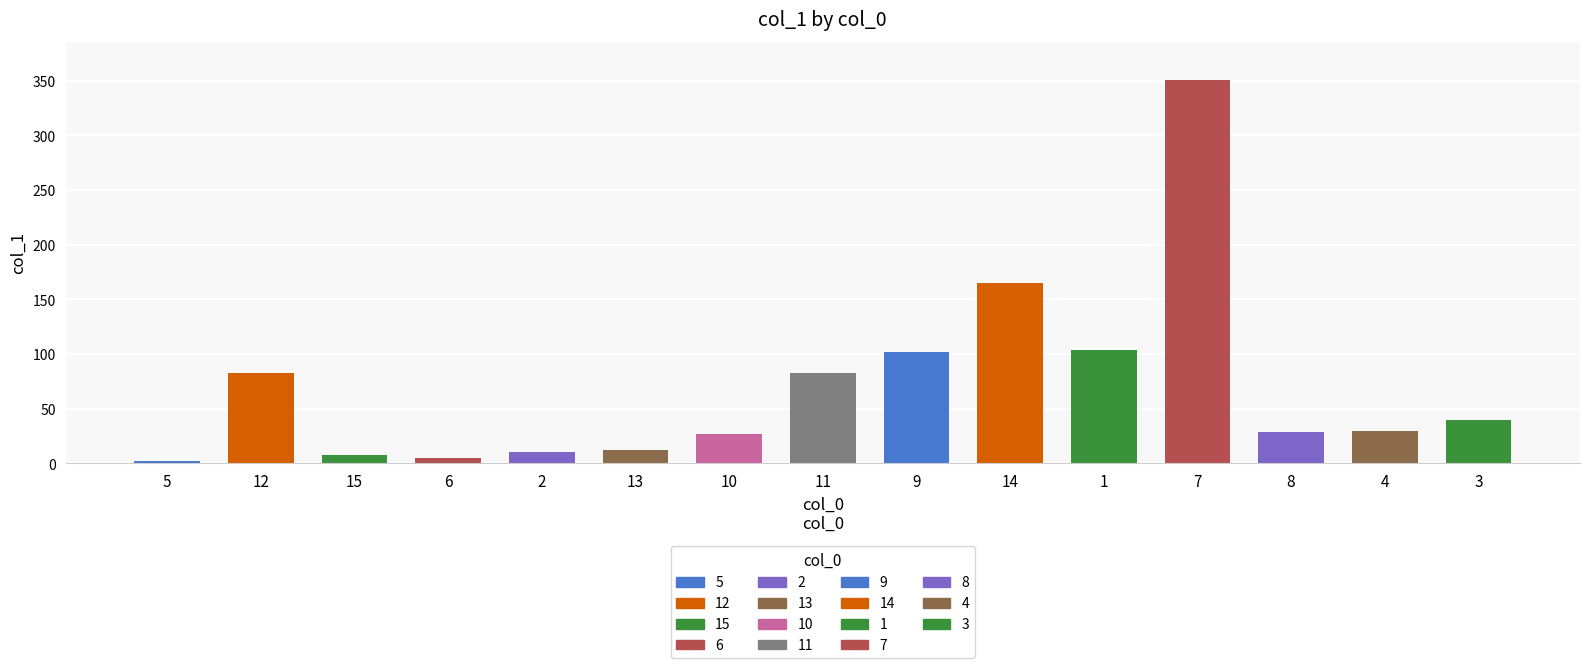

Which label corresponds to the smallest value in the chart?

5